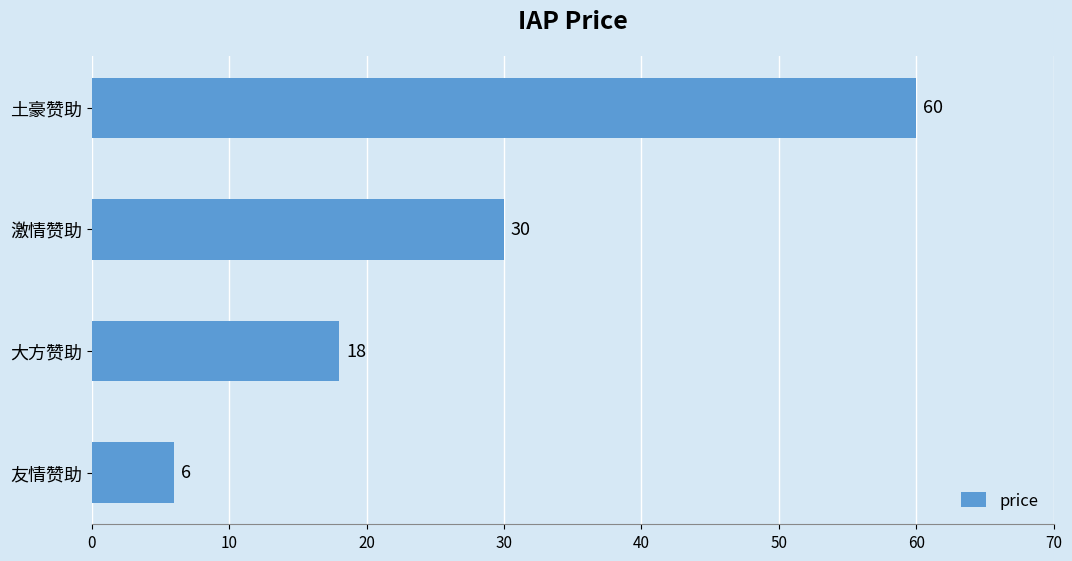

Count the number of data series in this chart.

1